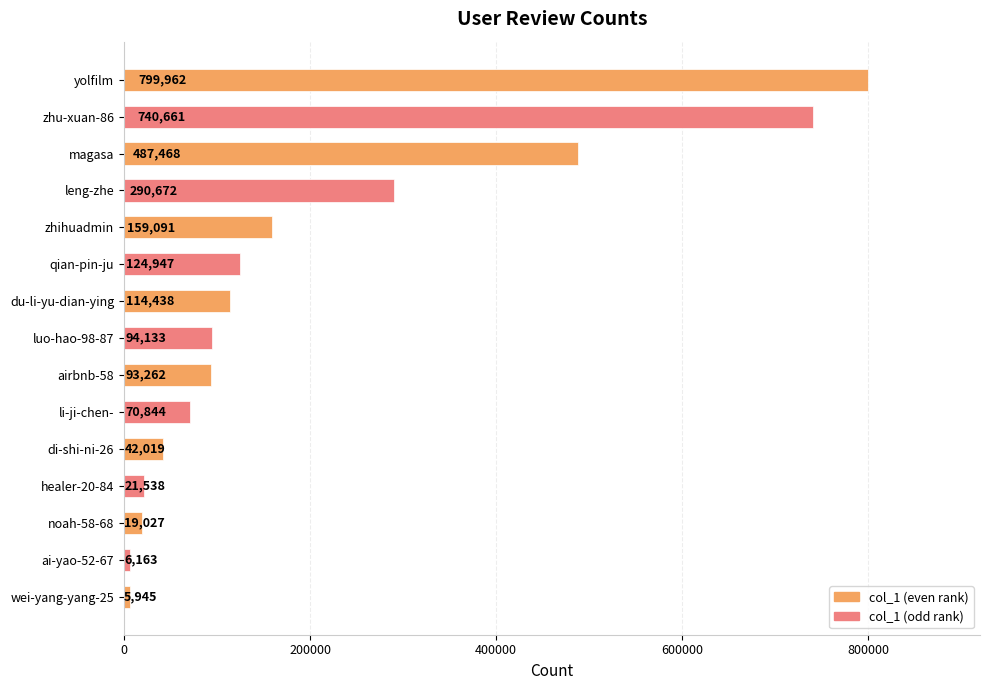

Count the number of data series in this chart.

1